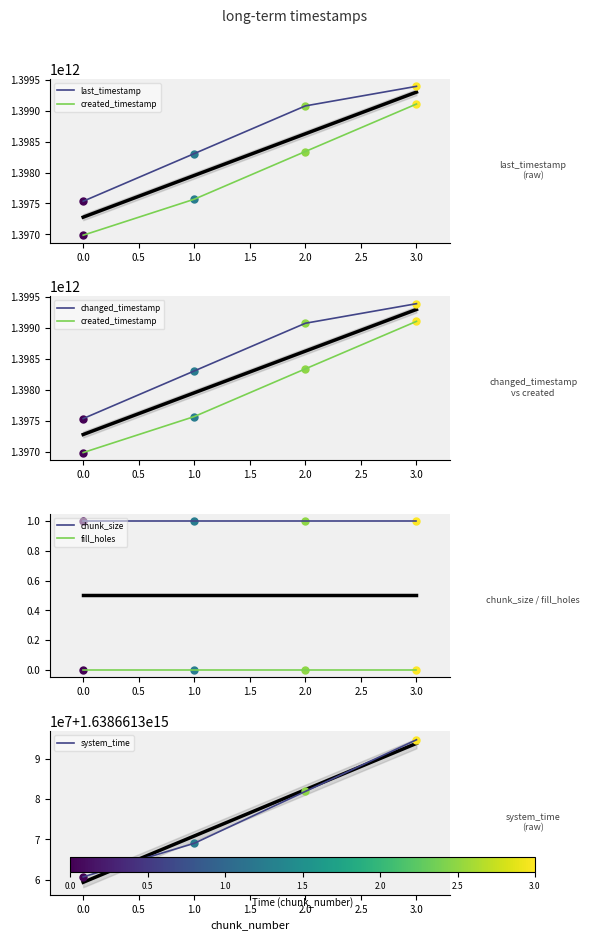

The value of fill_holes at 1.0 is 0. True or false?

True